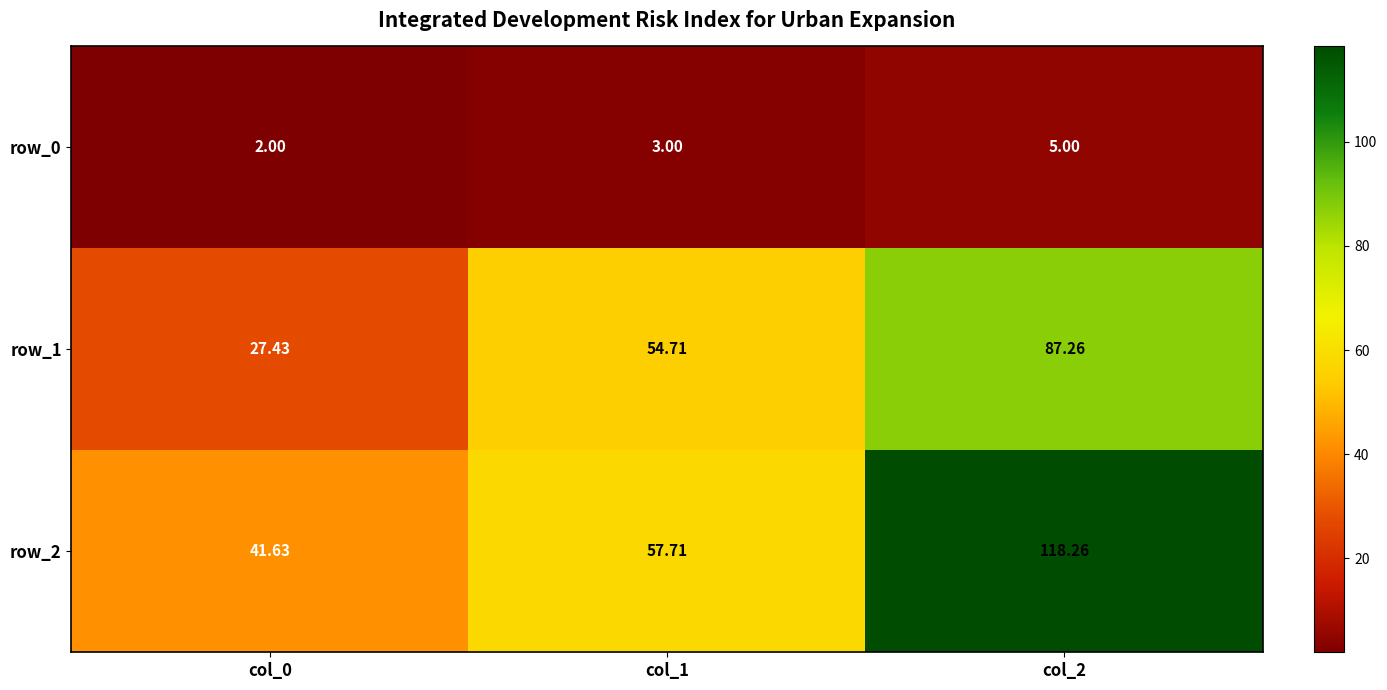

What is the difference between the row_1 values at col_1 and col_0?

27.3